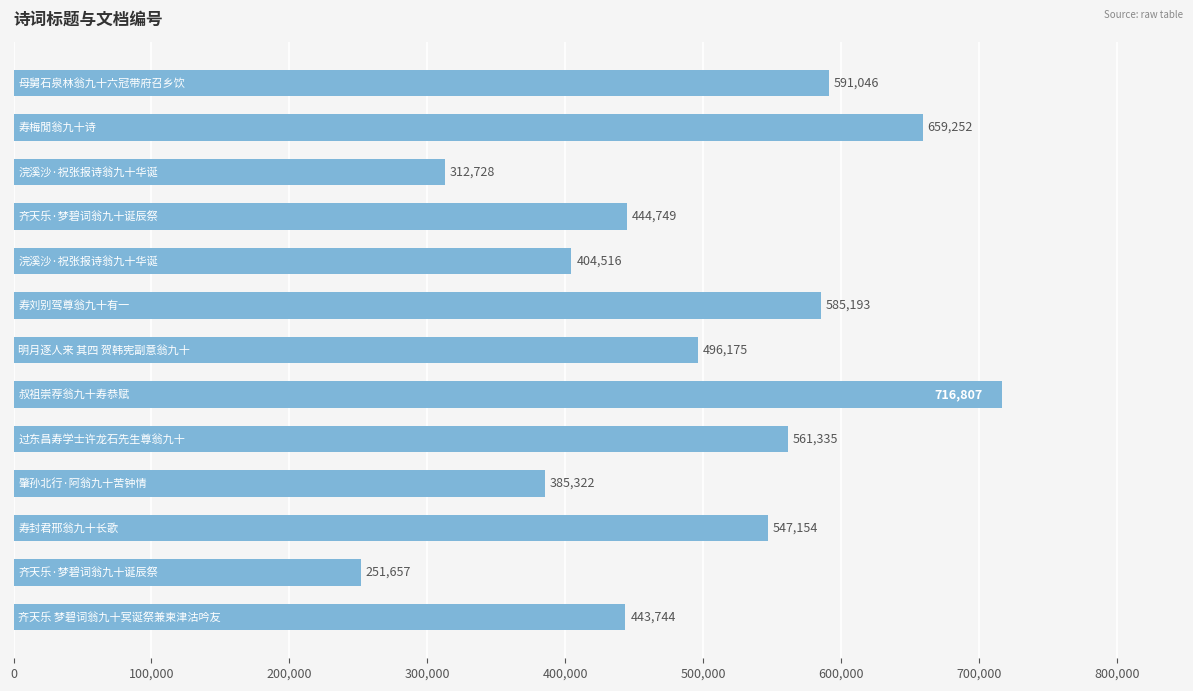

What is the difference between the maximum and second lowest values?

404079